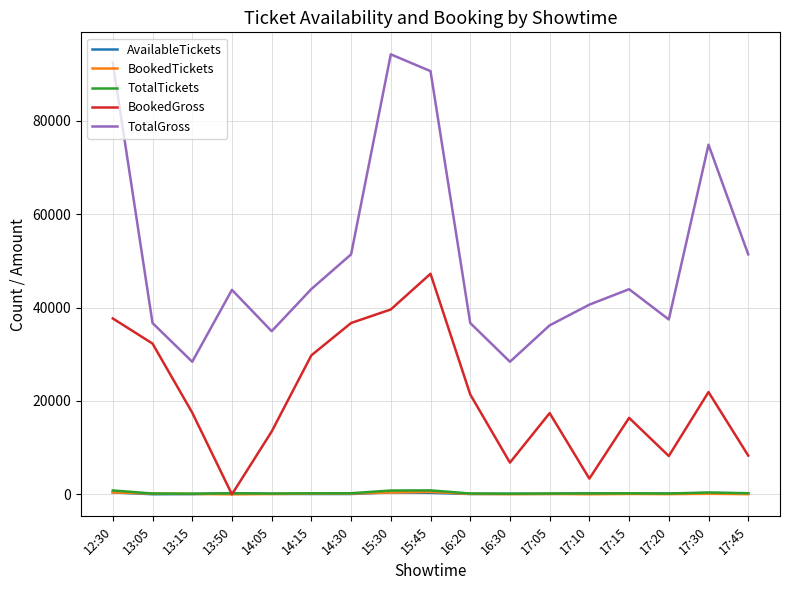

At how many categories does at least one series exceed 73665?

4